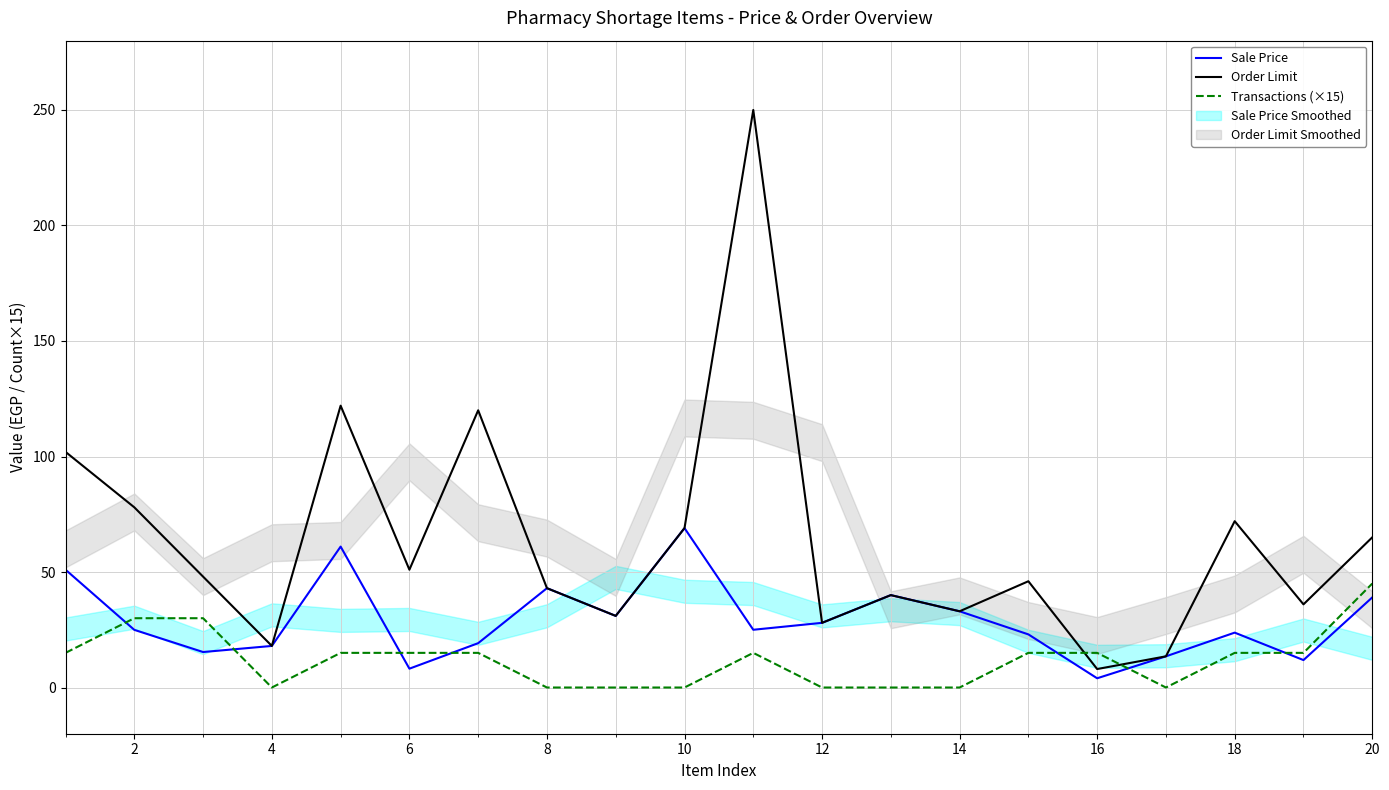

List the series in order of their overall mean, highest first.

Order Limit, Sale Price, Transactions (×15)